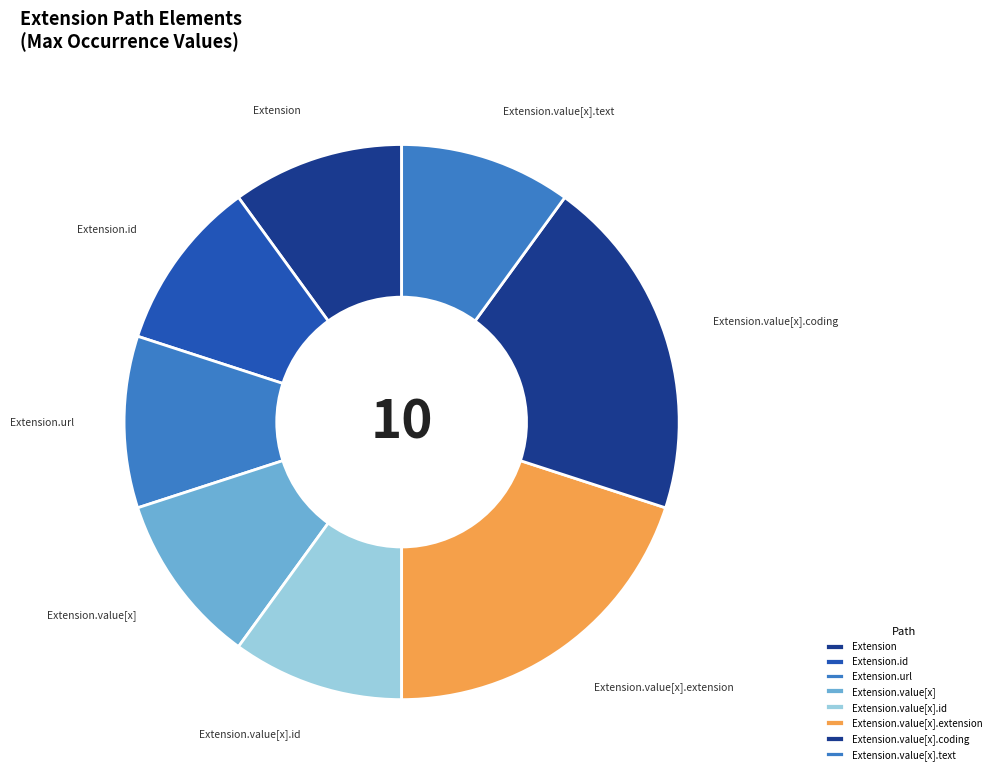

True or false: Extension.id accounts for 10% of the total.

True